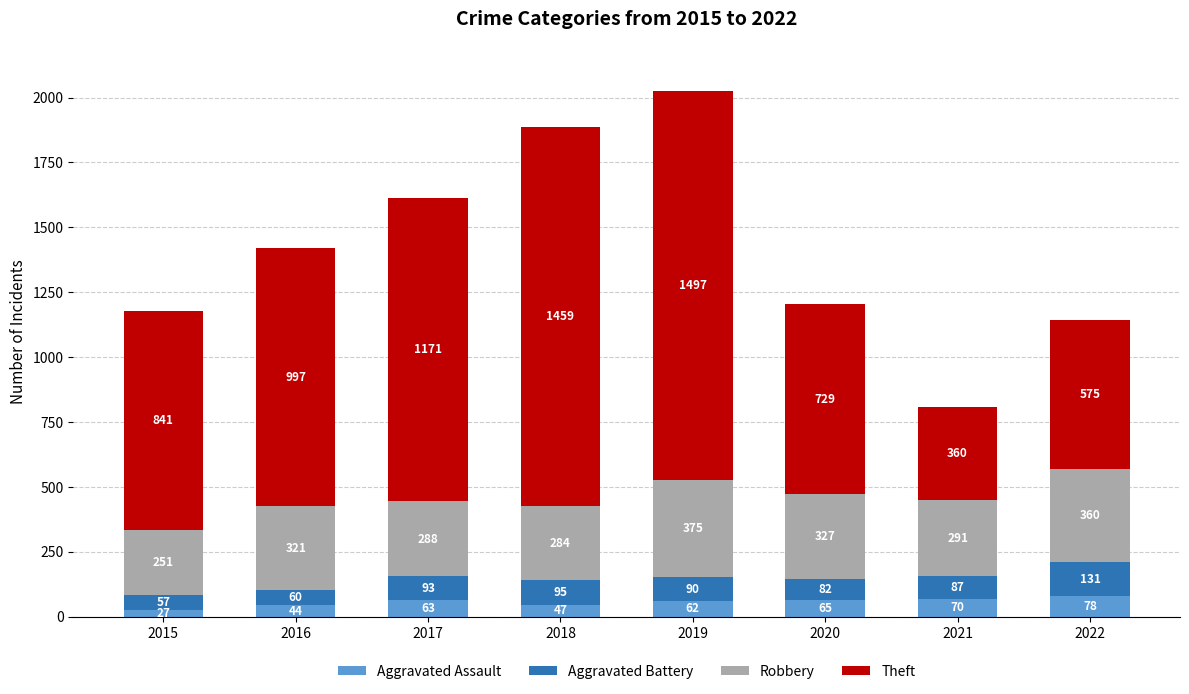

At which category is the sum across all series the highest?

2019